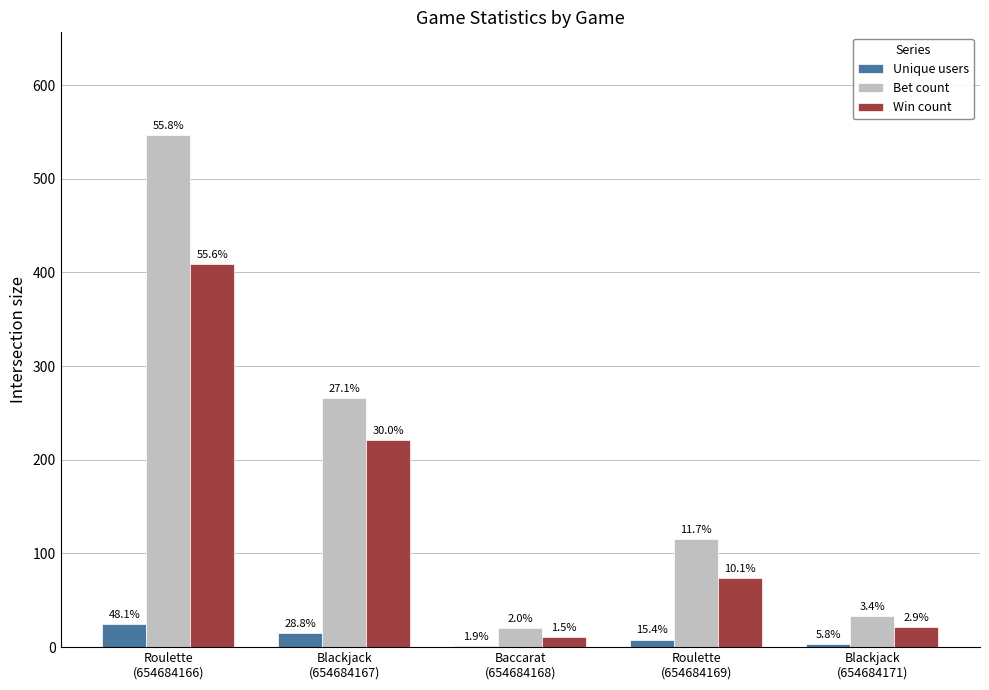

The value of Unique users at Baccarat
(654684168) is 1. True or false?

True